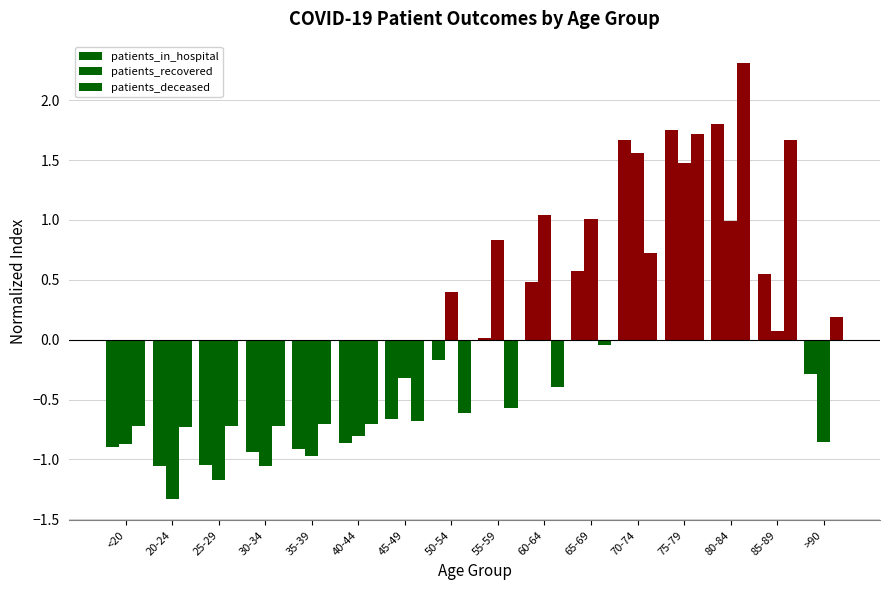

Count the number of categories in the chart.

16